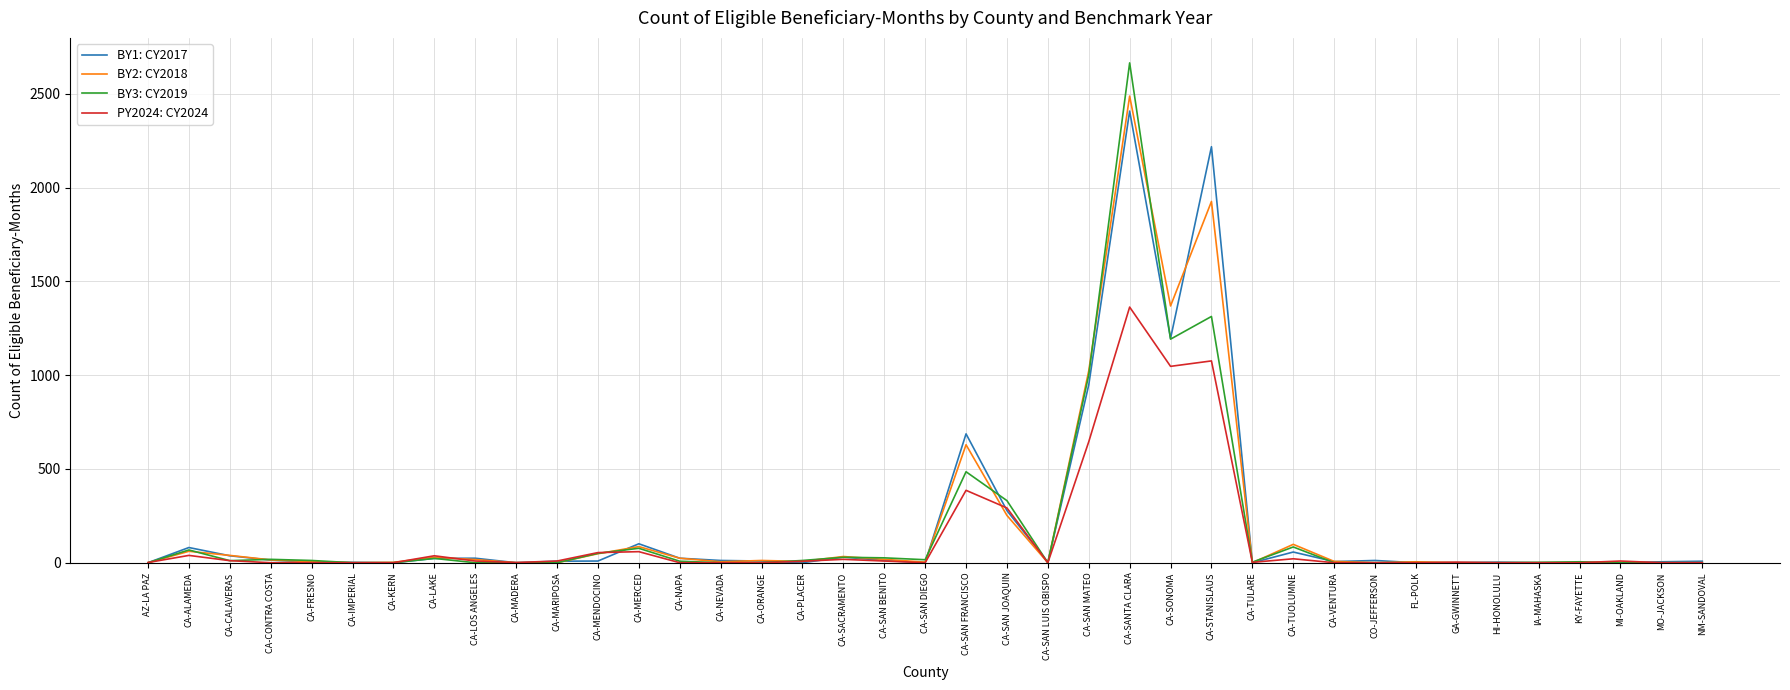

What is the spread (max minus min) of values at CA-SAN JOAQUIN?

79